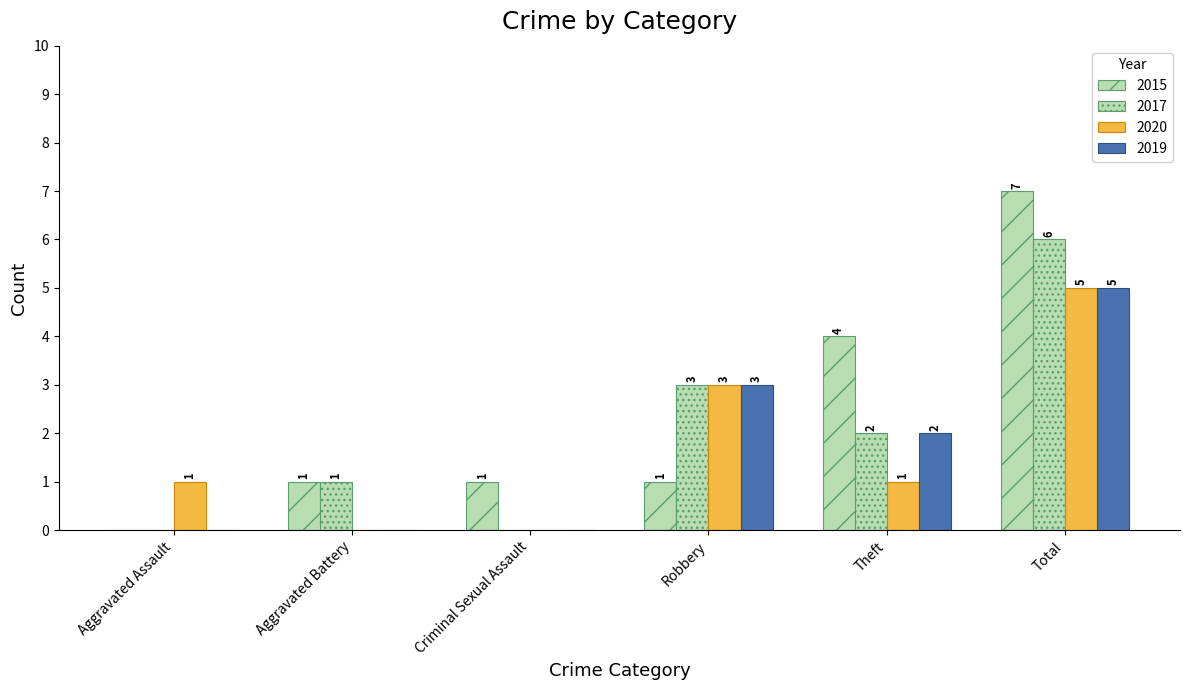

At which label is 2020 closest to 2?

Aggravated Assault